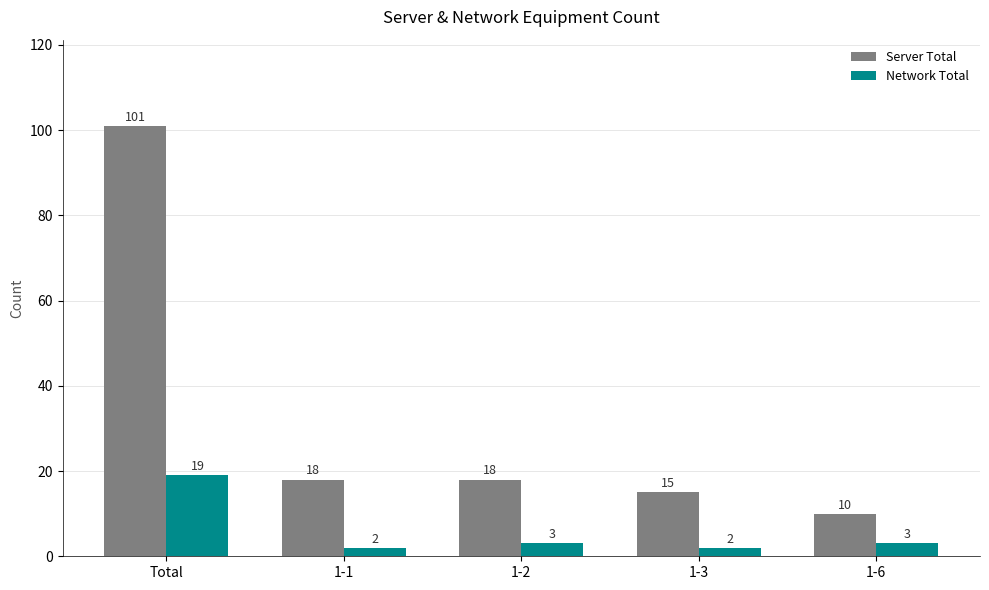

Which category has the lowest value in the Server Total series?

1-6